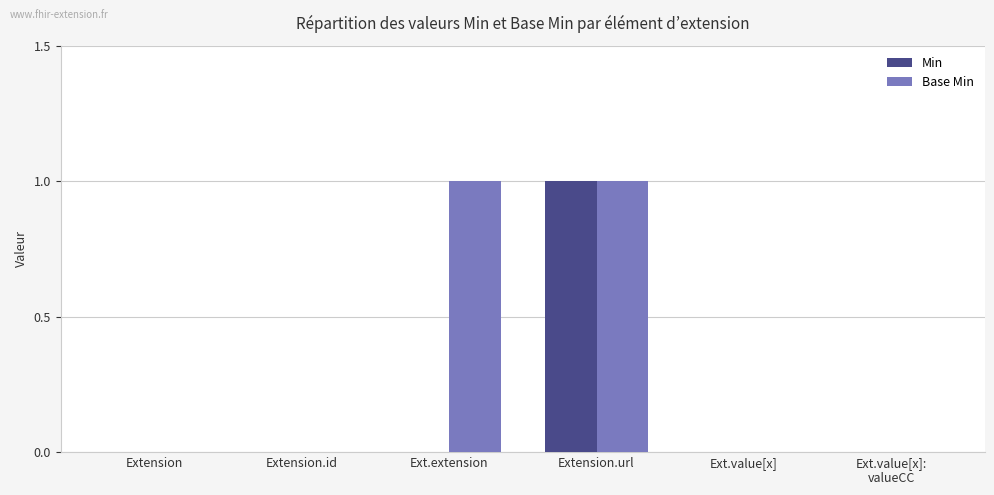

Which series has the largest total across all categories?

Base Min